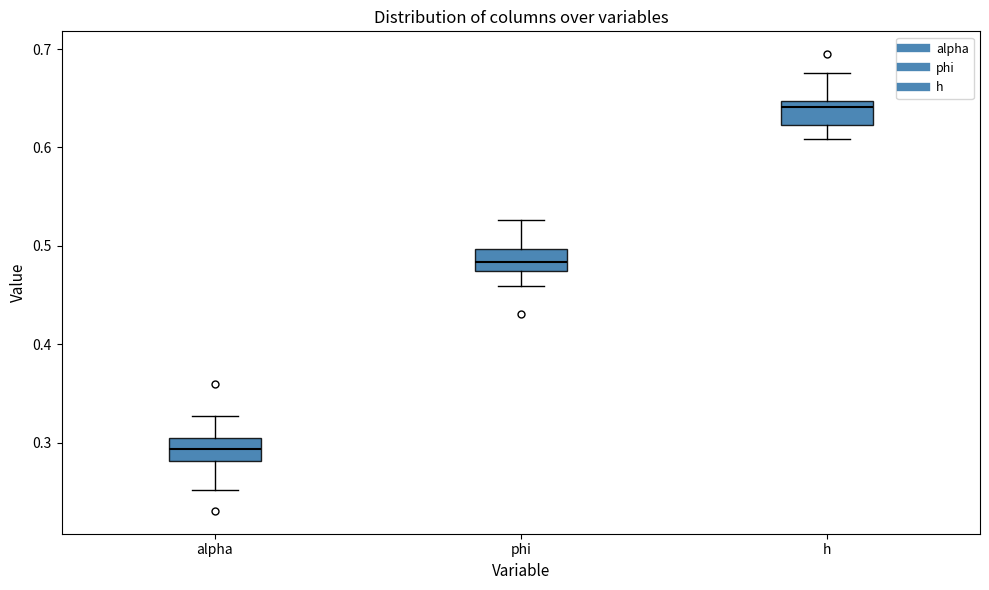

Reading left to right, transcribe this box plot: for each box, give where its median line is, the range the box spans, and where its two whiskers end, as read against the y-axis. The values are not printed on the chart, so give them approximately, as read against the axis.

alpha: median 0.29, box 0.28 to 0.30, whiskers 0.25 to 0.33
phi: median 0.48, box 0.47 to 0.50, whiskers 0.46 to 0.53
h: median 0.64, box 0.62 to 0.65, whiskers 0.61 to 0.68